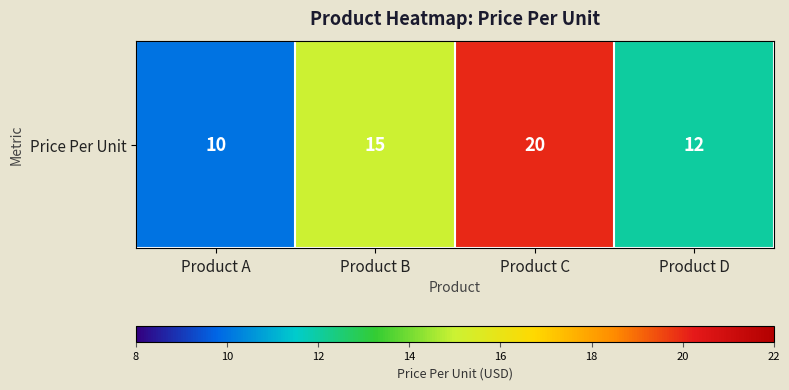

List the labels in order of value, smallest first.

Product A, Product D, Product B, Product C